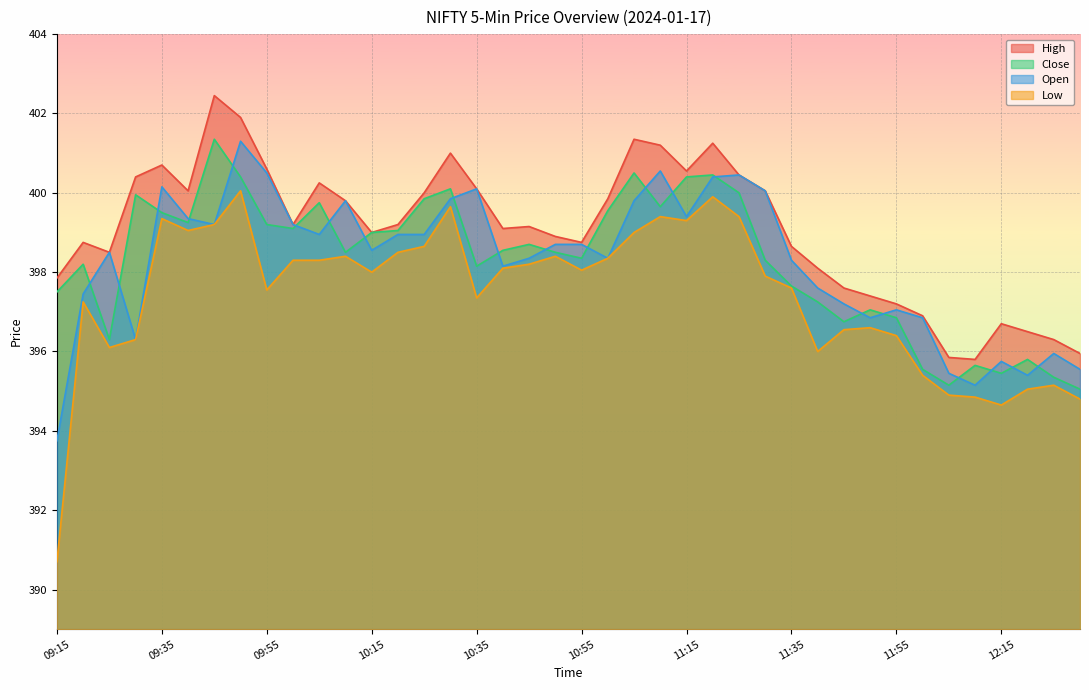

True or false: Close has a value of 399.1 at 10:20.

True